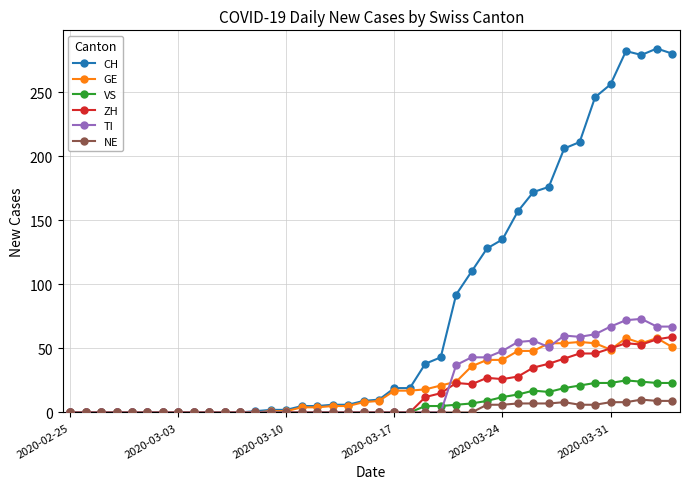

Which series has the largest range (max minus min)?

CH